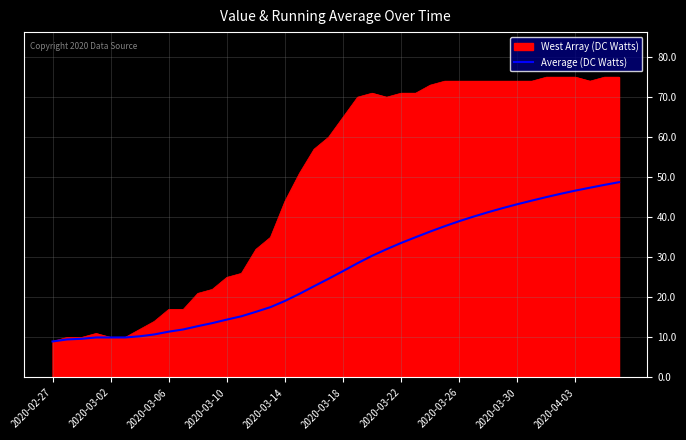

Rank the series by their average value, from highest to lowest.

West Array (DC Watts), Average (DC Watts)